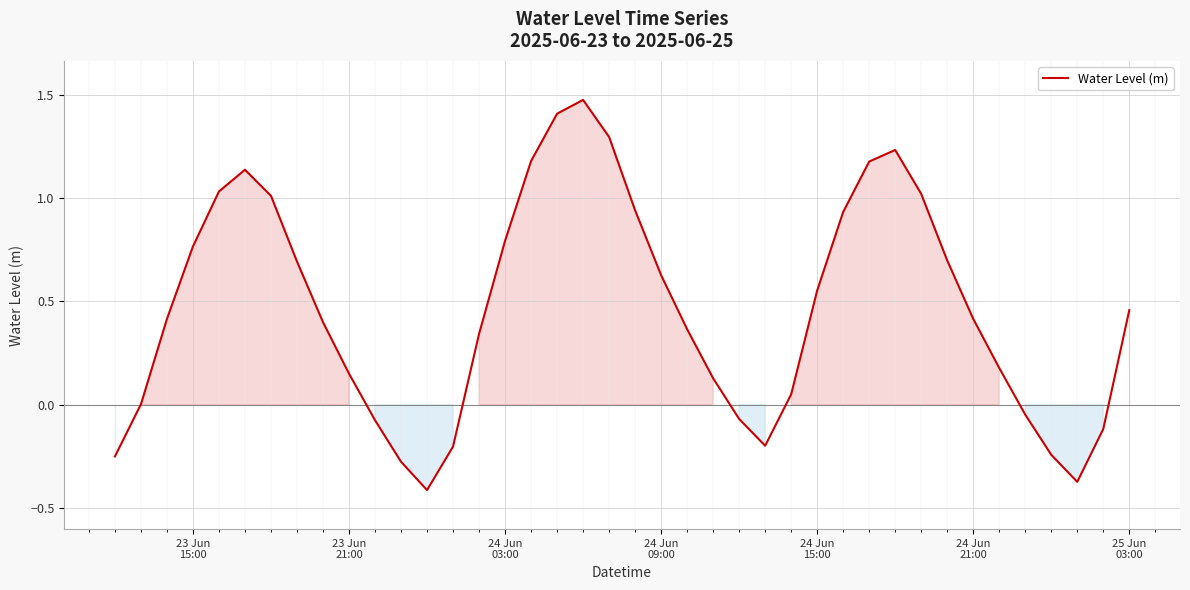

How many lines are shown in the chart?

1